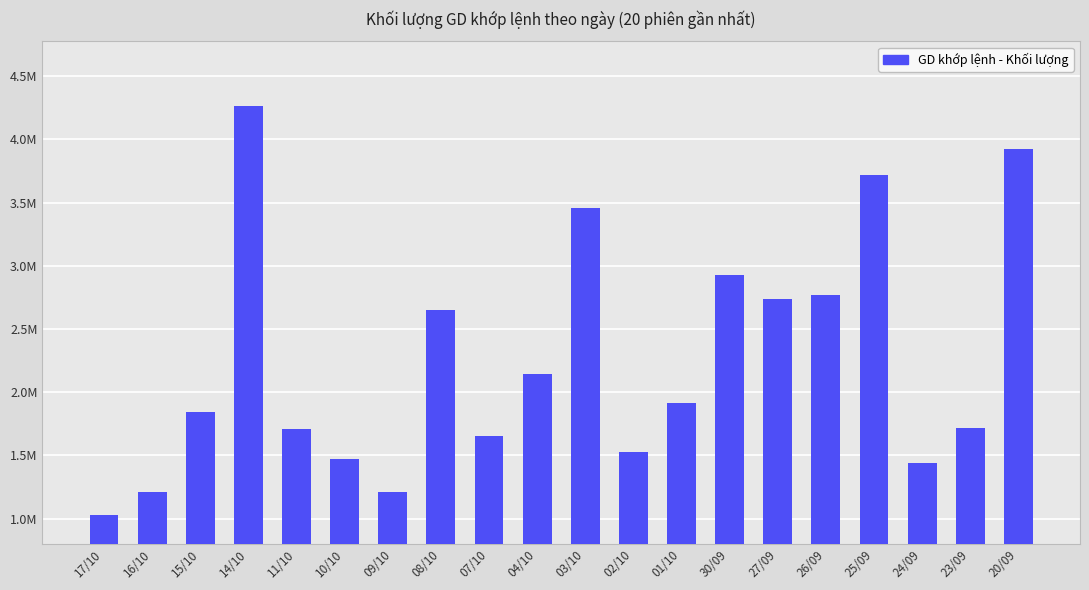

Are the bars horizontal?

No